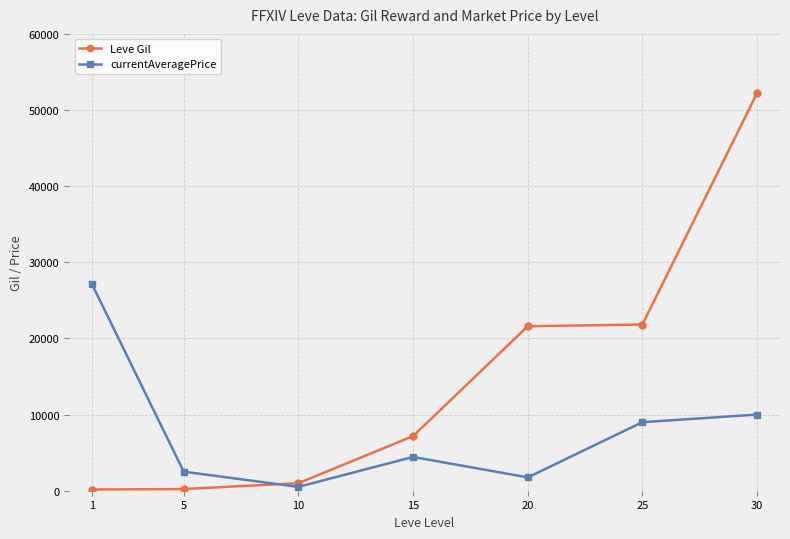

How many distinct data groups are displayed?

2